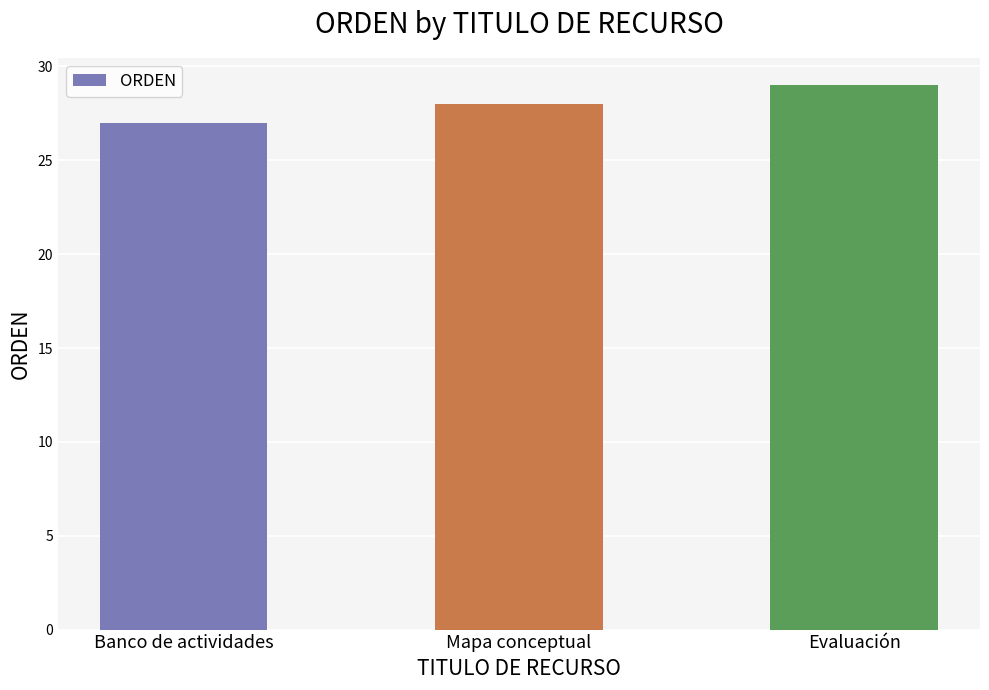

True or false: the data shows 49 at Mapa conceptual.

False